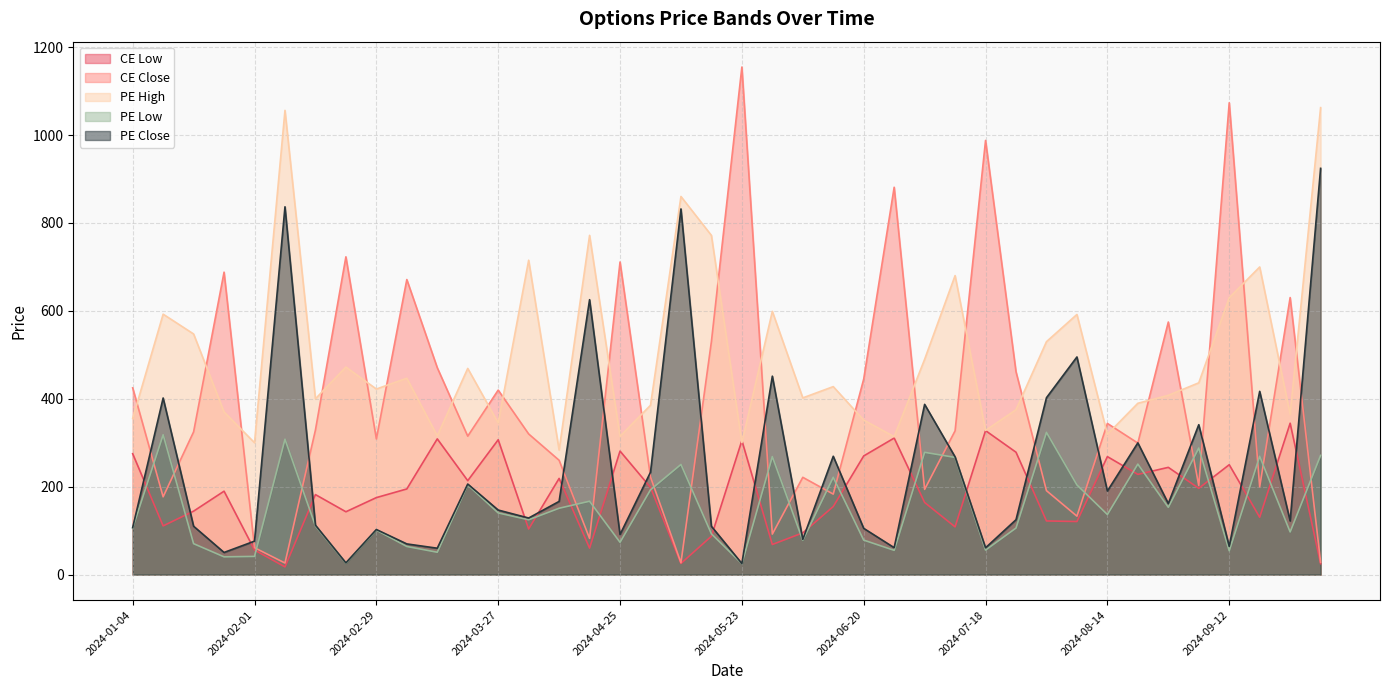

Which series changed the most between 2024-08-01 and 2024-08-08?

PE Low